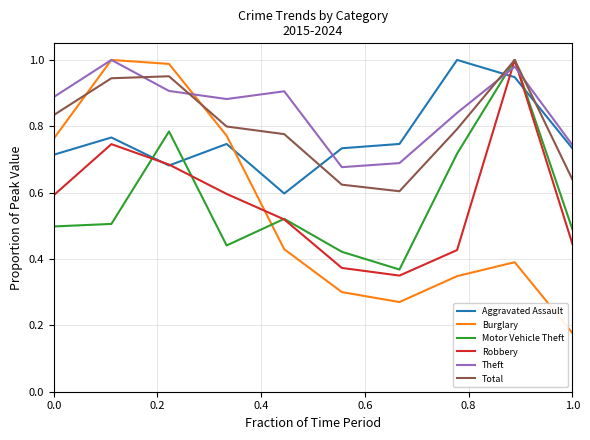

True or false: Motor Vehicle Theft and Aggravated Assault intersect in this chart.

True